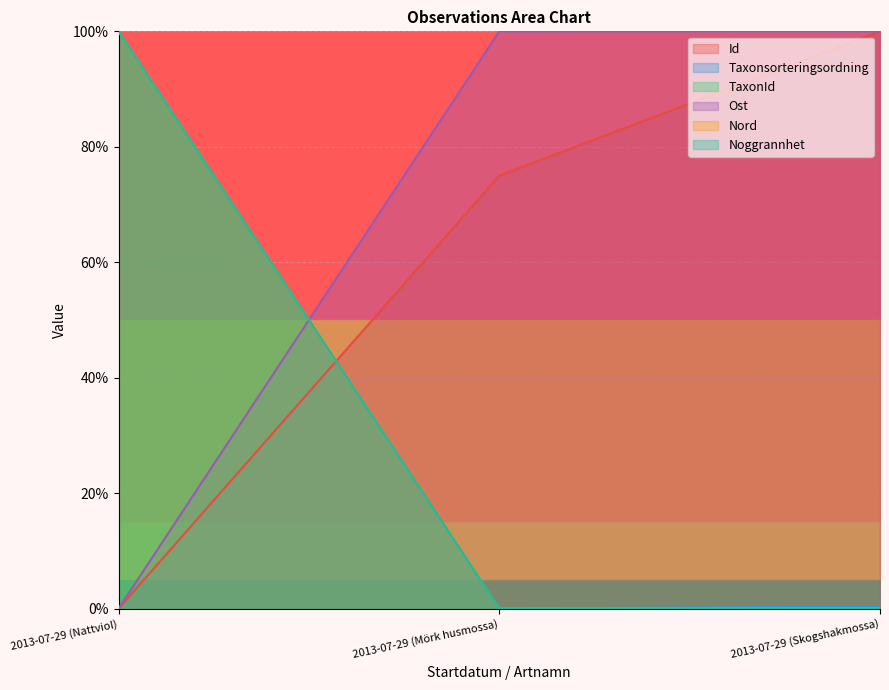

How many values in Noggrannhet are above zero?

1